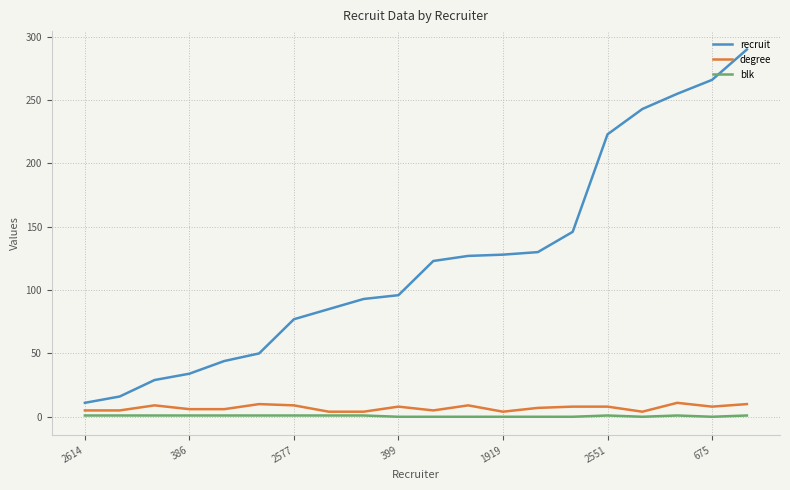

What is the lowest value of the degree series?

4